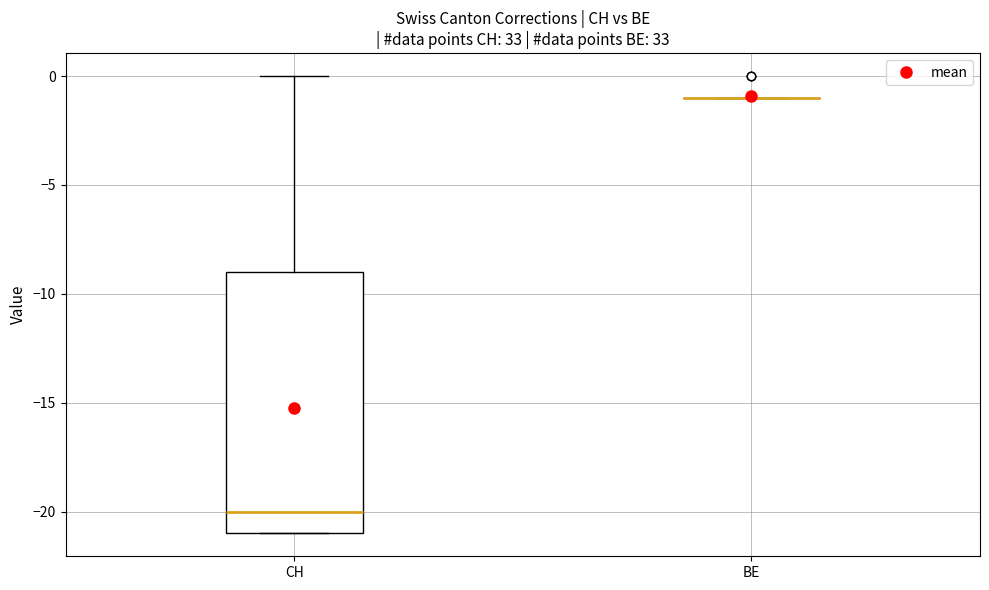

Which box is the tallest, from its lower edge to its upper edge?

CH